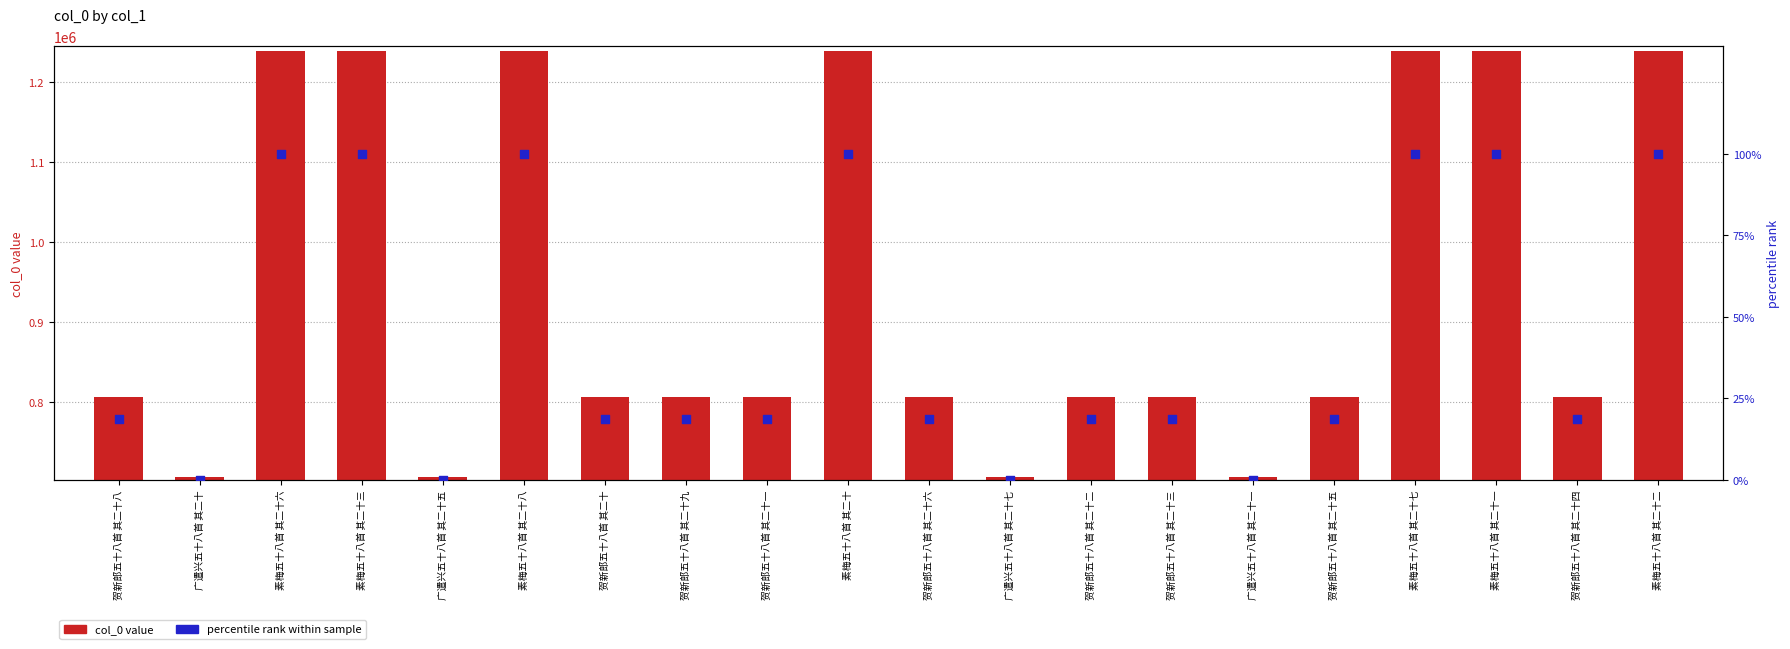

Is the value of percentile rank at 贺新郎五十八首 其二十二 greater than the value of col_0 value at 贺新郎五十八首 其二十六?

No